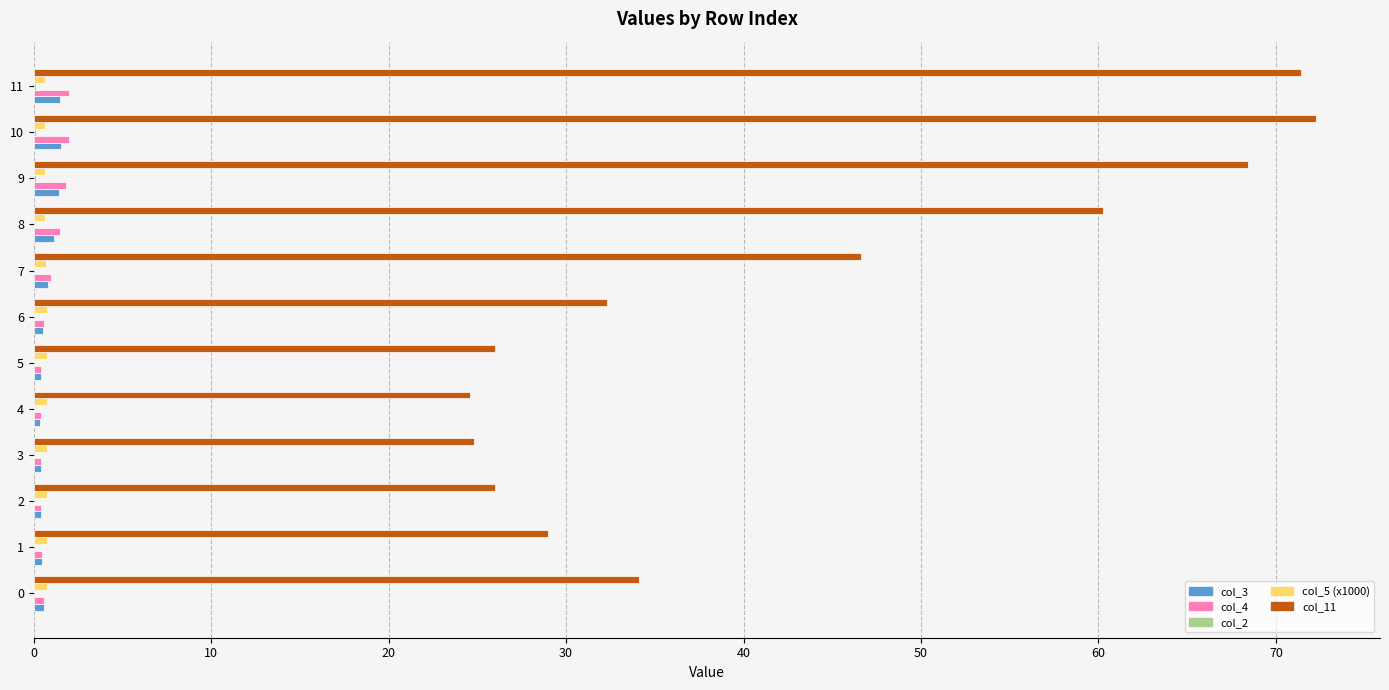

Which series has the largest total across all categories?

col_11